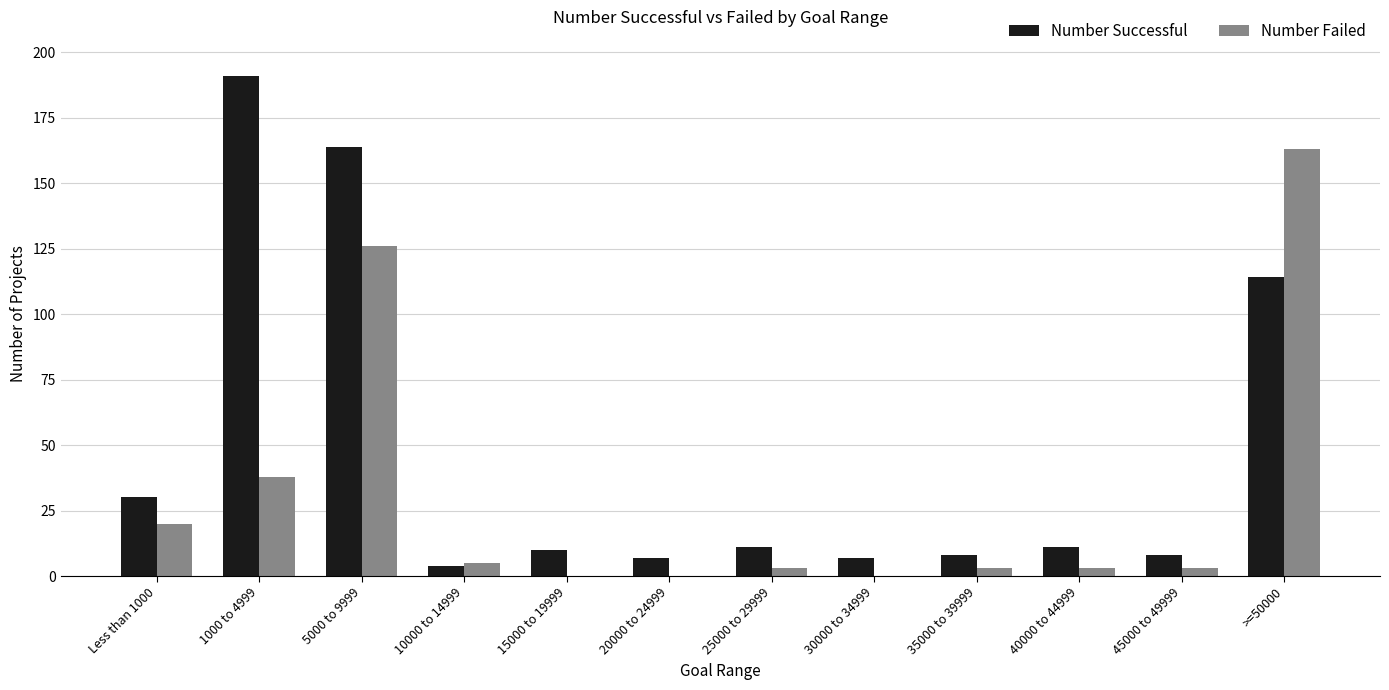

True or false: Number Successful has a value of 164 at 5000 to 9999.

True